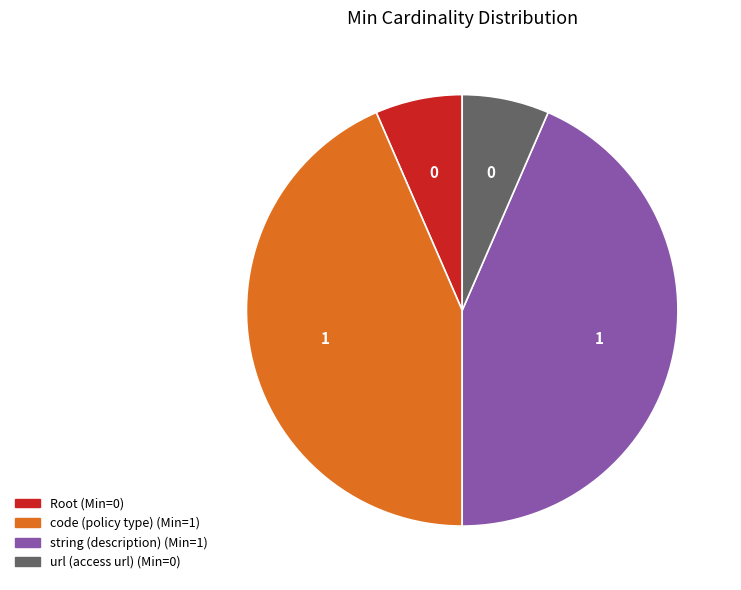

Is there any slice that represents more than half of the pie?

No